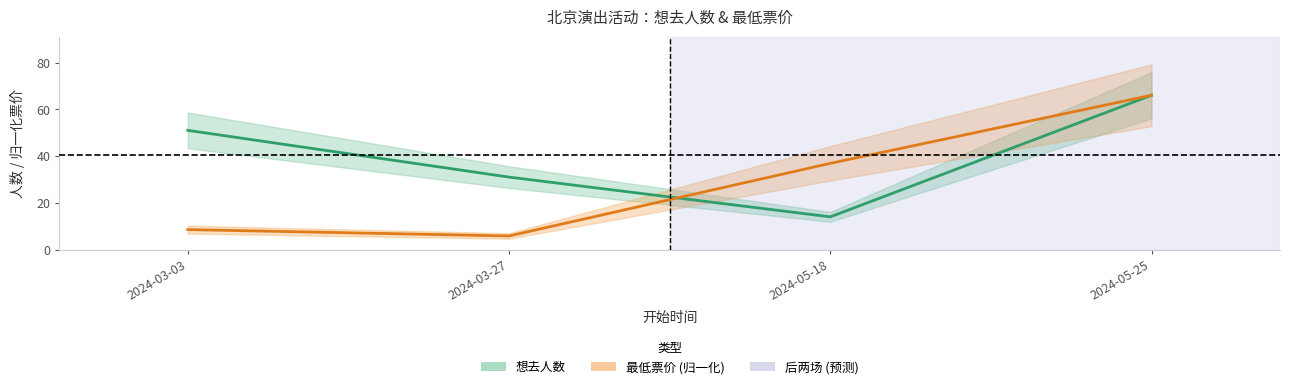

Reading right to left, list all the values displayed in this chart.

想去人数 (中值): 2024-05-25=66.0	2024-05-18=14.0	2024-03-27=31.0	2024-03-03=51.0
最低票价 归一化 (中值): 2024-05-25=66.0	2024-05-18=36.9	2024-03-27=5.8	2024-03-03=8.5